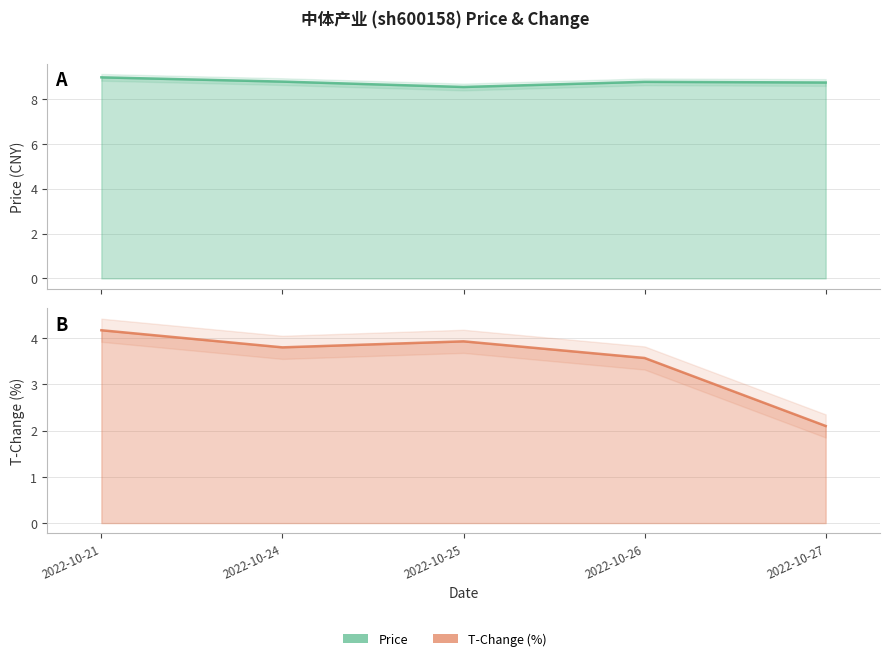

Where is t_change nearest to the value 3?

2022-10-26